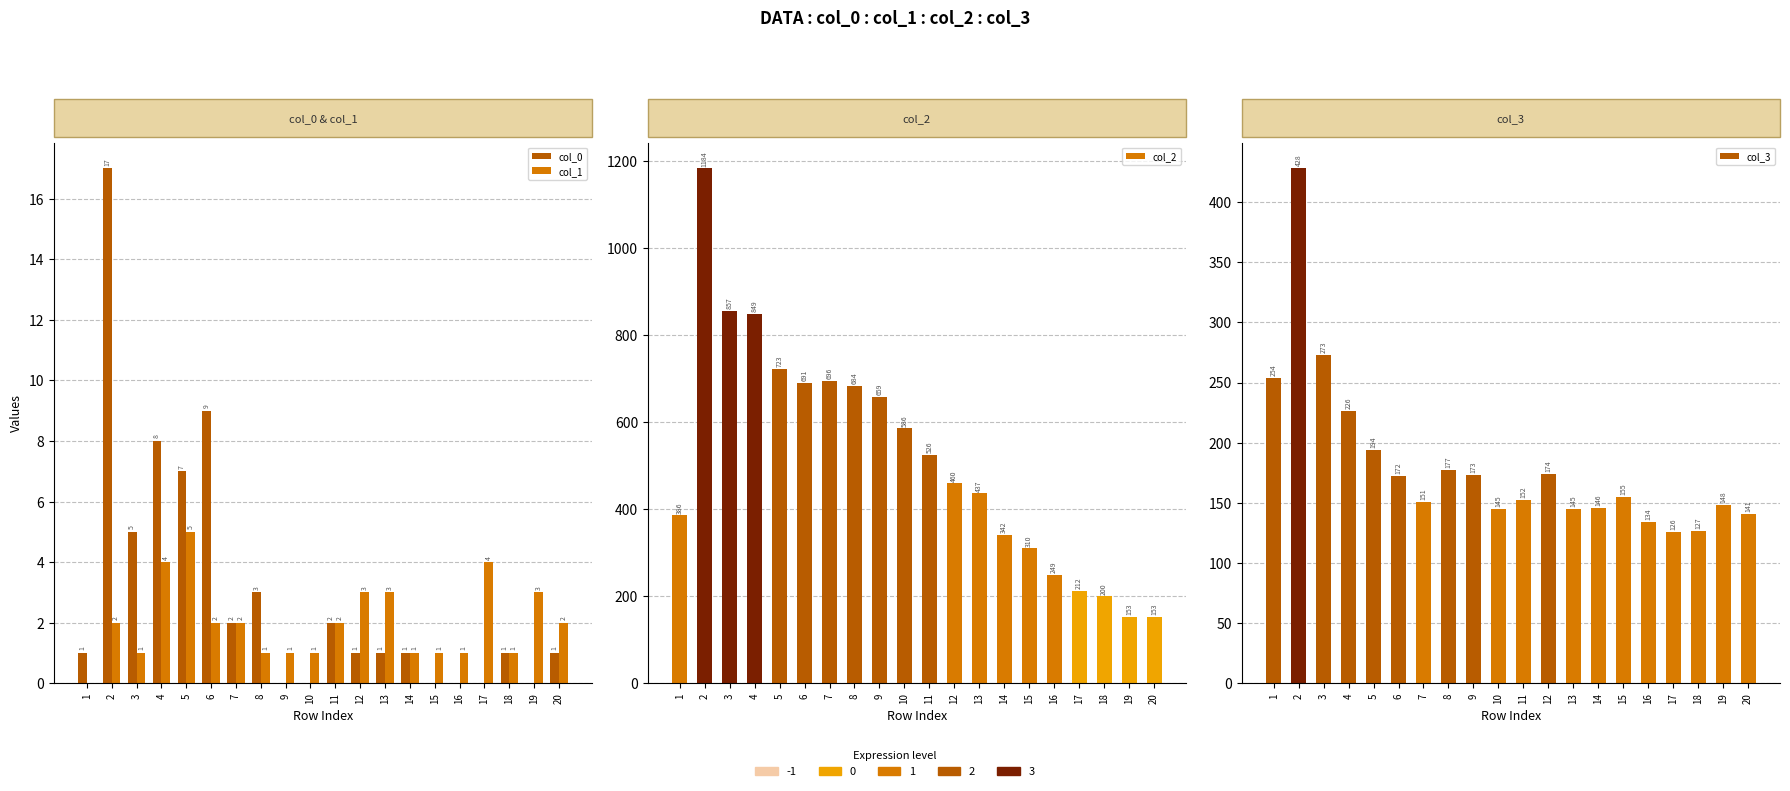

How many col_1 values are between 1 and 3?

16